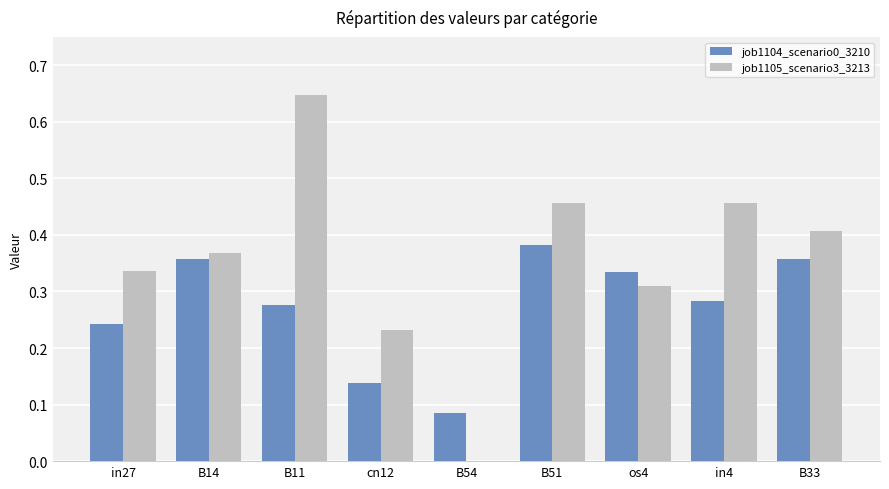

What is the sum of the job1105_scenario3_3213 values at B11 and os4?

1.0